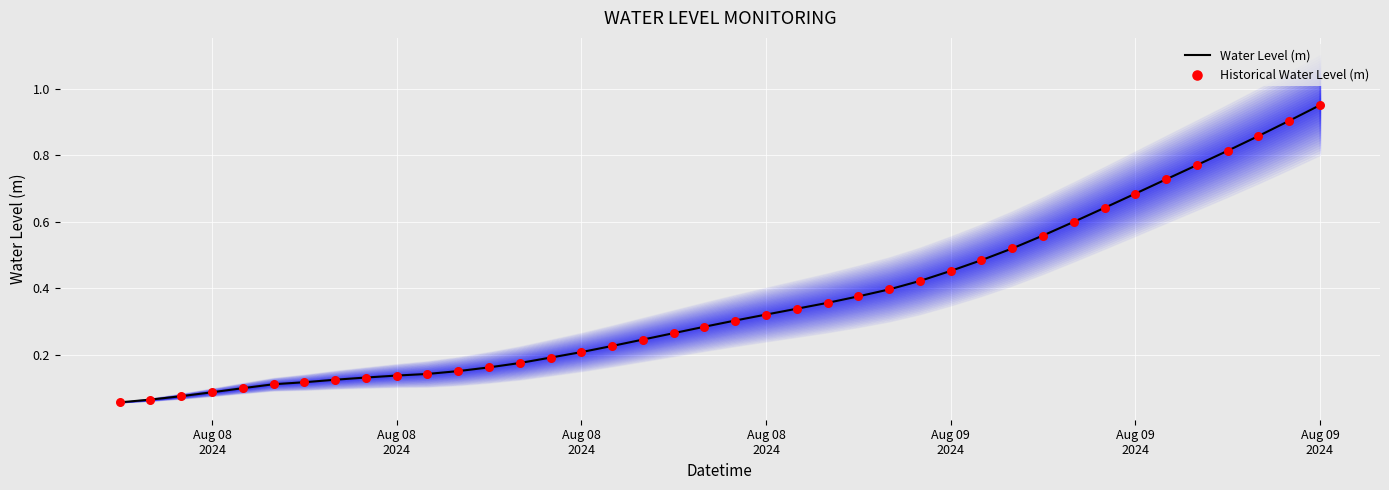

Which series contains the highest Y value?

Water Level (m)